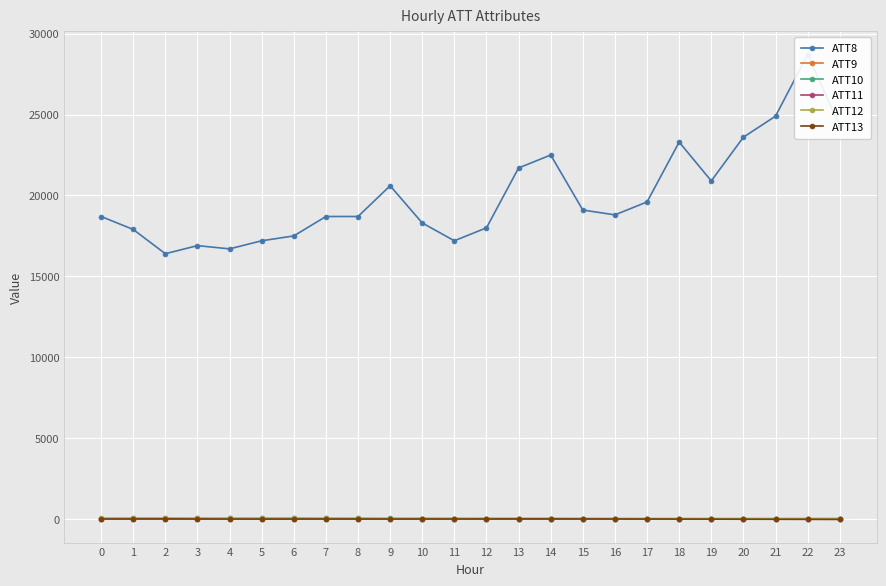

At which label does ATT10 reach its peak?

6